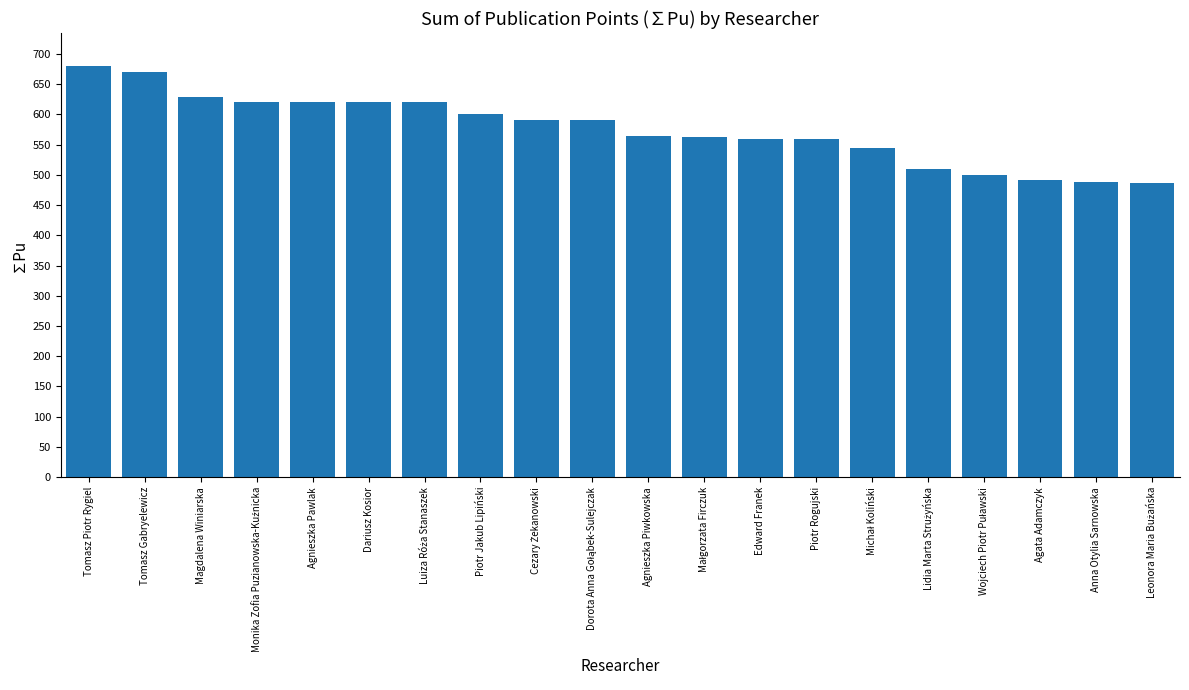

True or false: the data shows 670.0 at Tomasz Gabryelewicz.

True